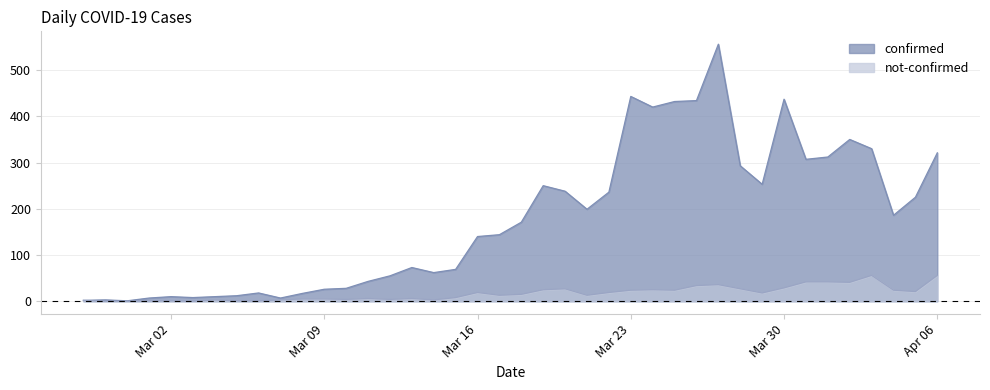

How many lines are shown in the chart?

2